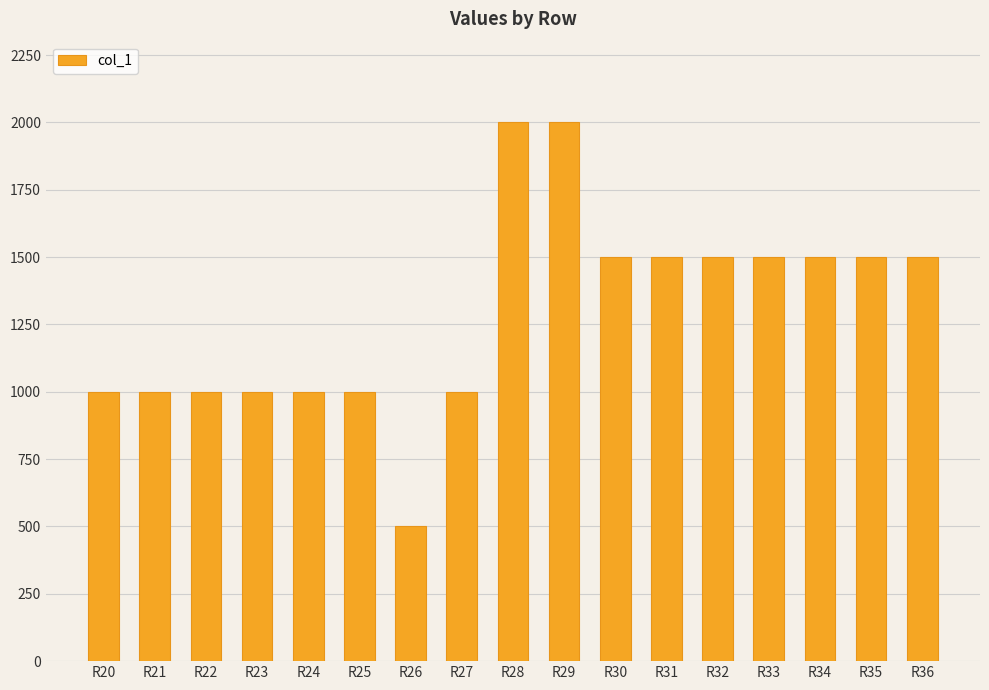

How many bars are there in total?

17